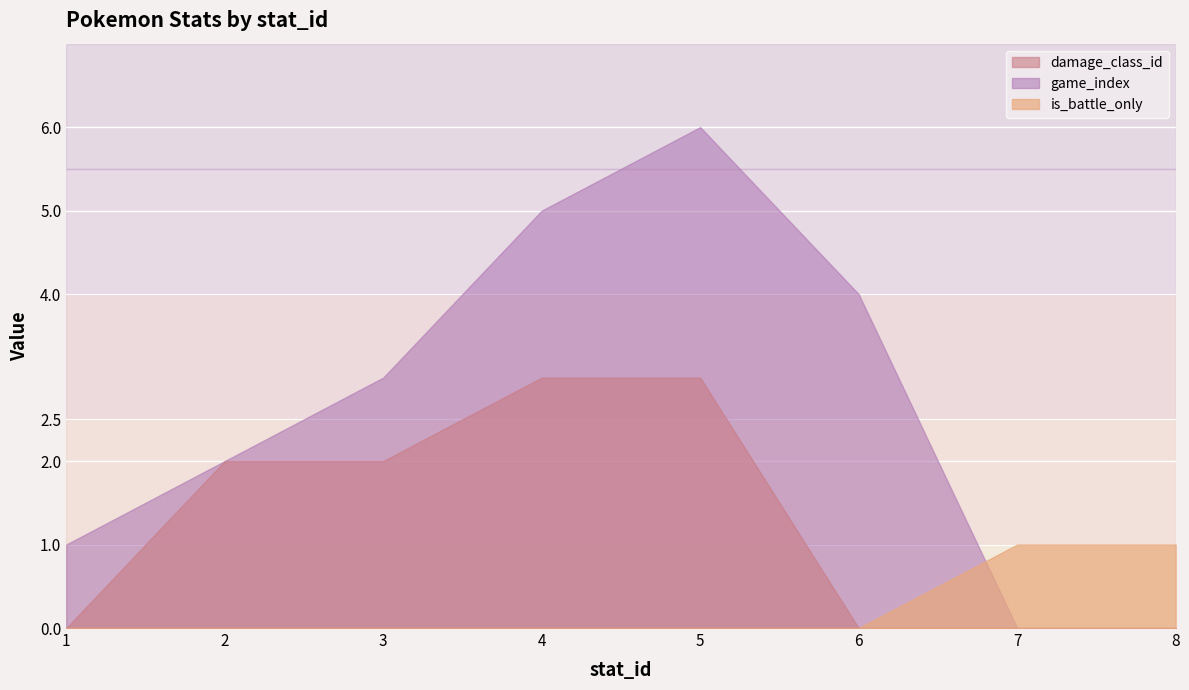

What is the sum of the is_battle_only values at 2 and 7?

1